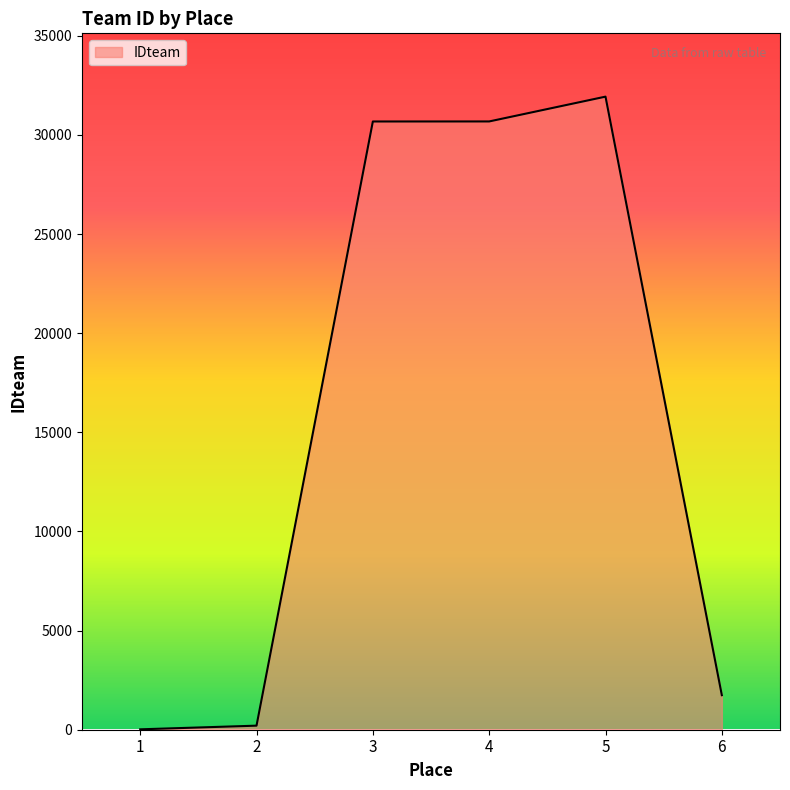

What is the smallest value displayed?

20